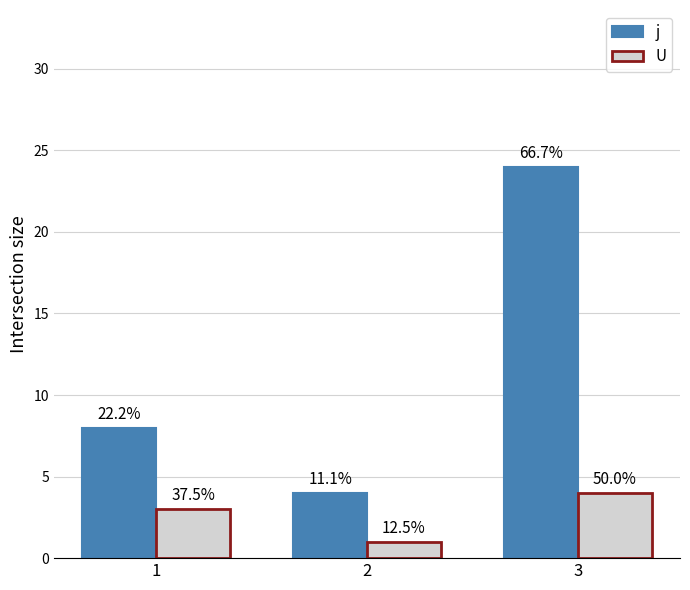

What is the difference between the second highest and minimum values in the U series?

2